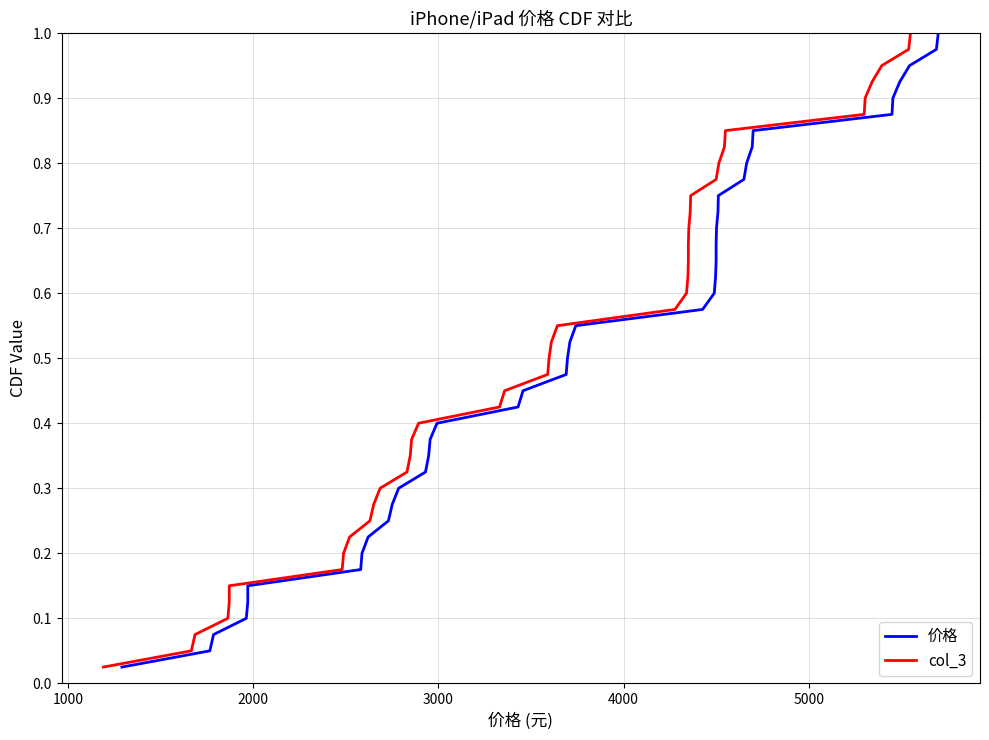

The value of col_3 at 39 is 0.3. True or false?

False